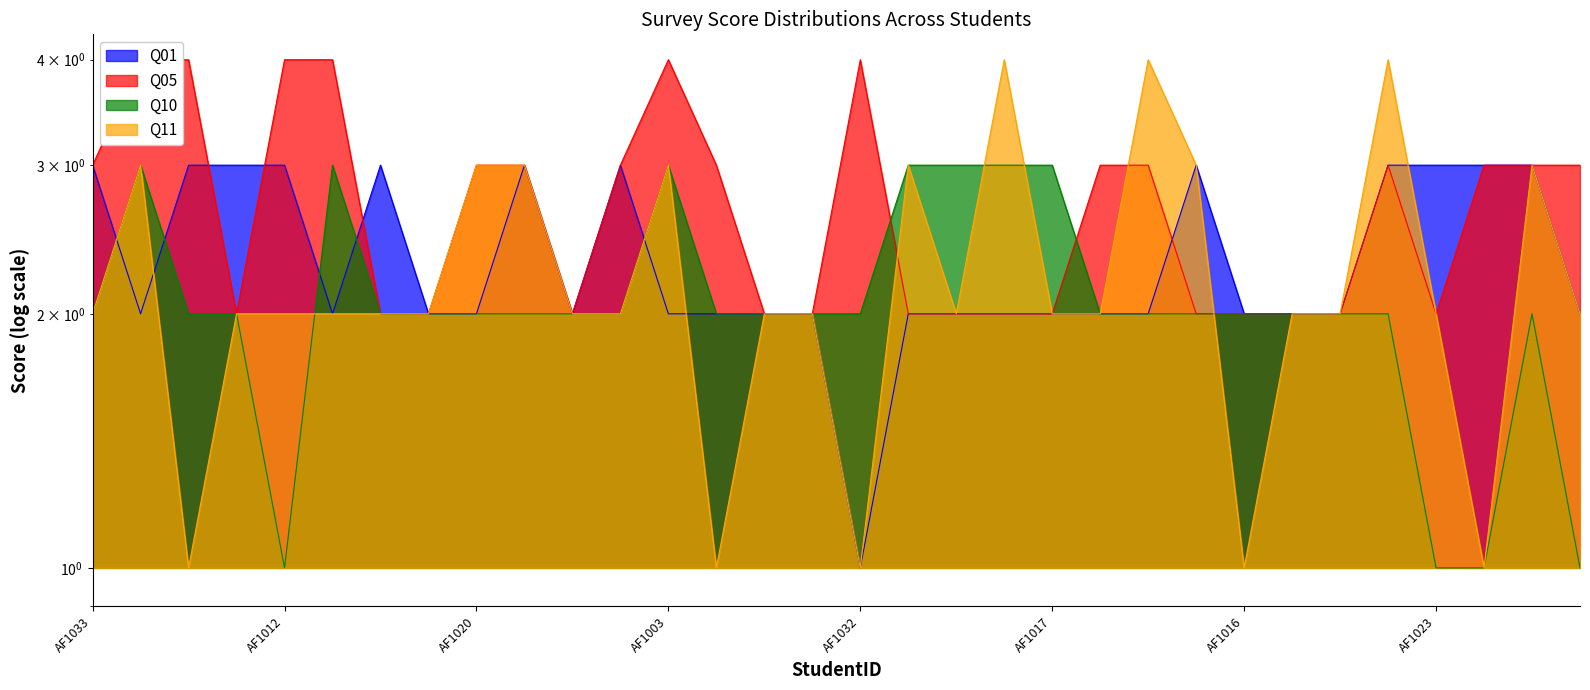

Between AF1021 and AF1003, which is larger?

AF1021